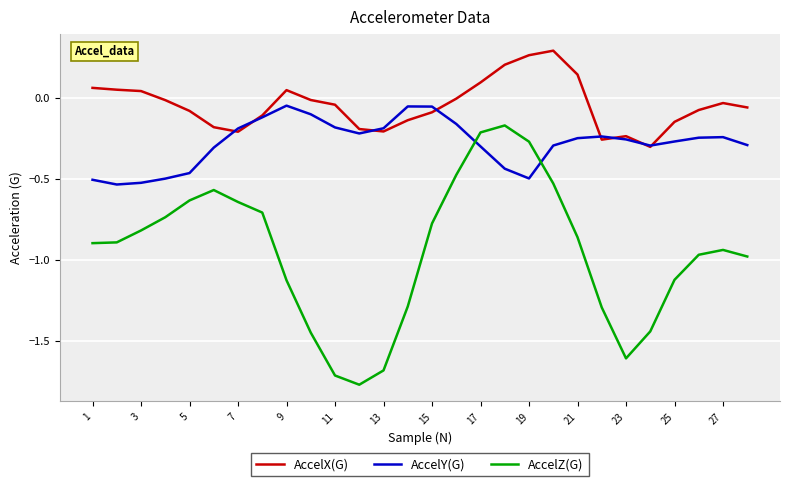

List the series in order of their overall mean, highest first.

AccelX(G), AccelY(G), AccelZ(G)